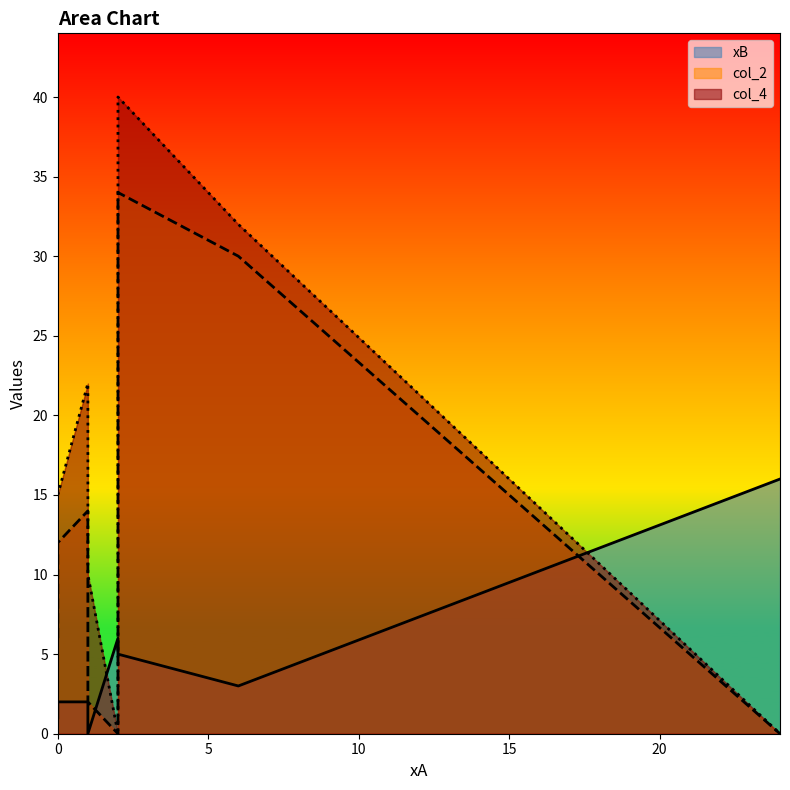

What is the label of the 6th point from the right?

1